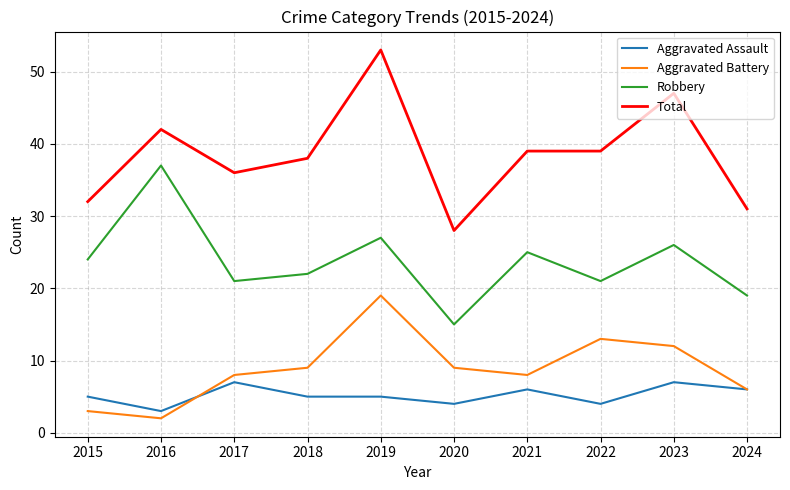

True or false: Aggravated Battery and Robbery cross at least once.

False